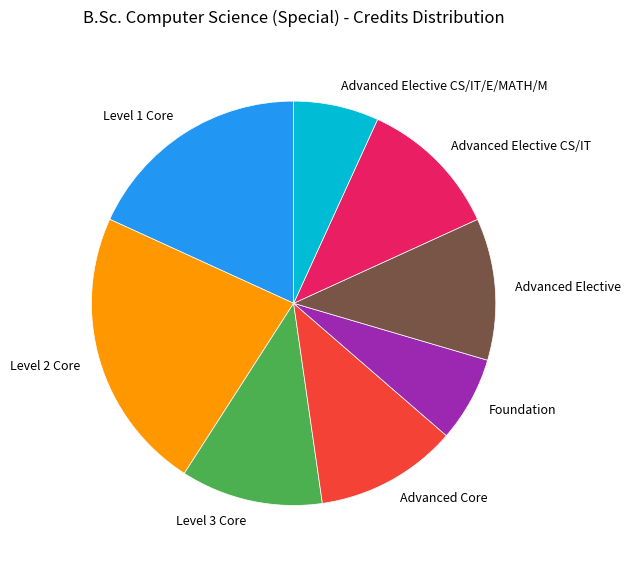

How many slices are in this pie chart?

8